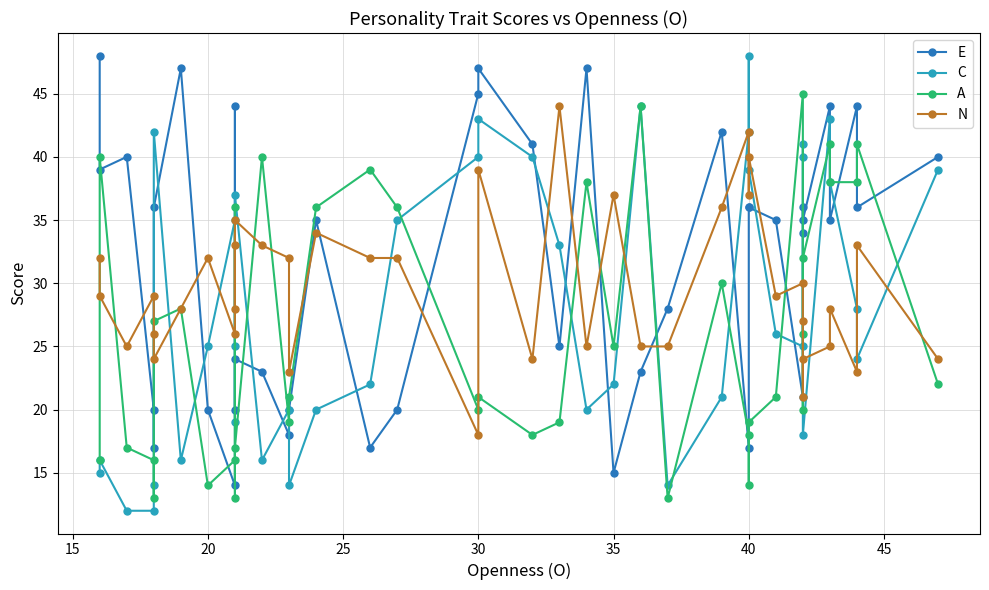

In A, how many points are higher than both neighbors (excluding endpoints)?

12